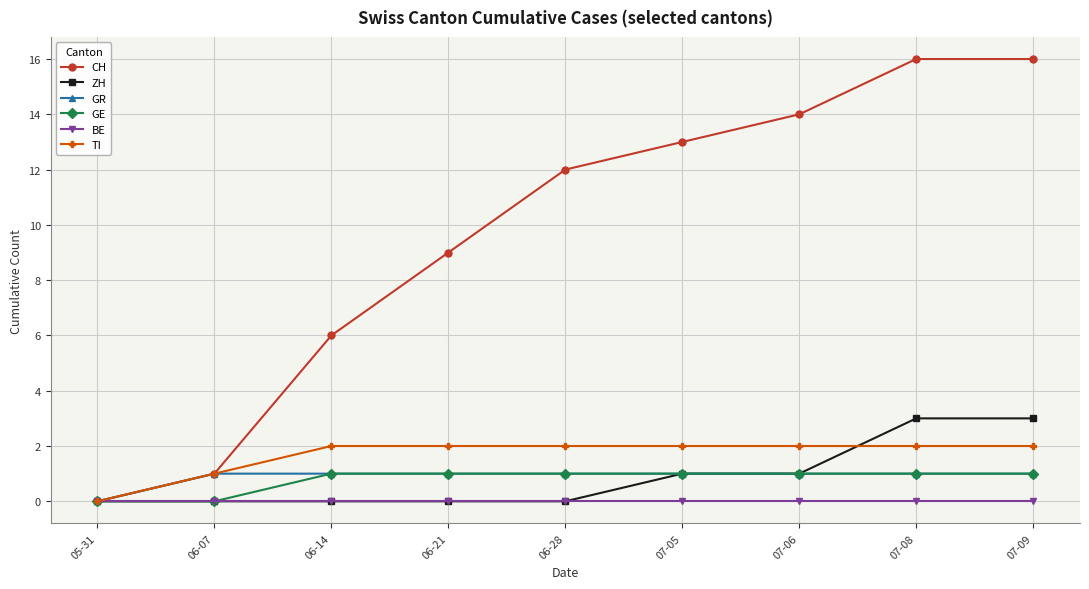

What are all the series names shown in the legend?

CH, ZH, GR, GE, BE, TI